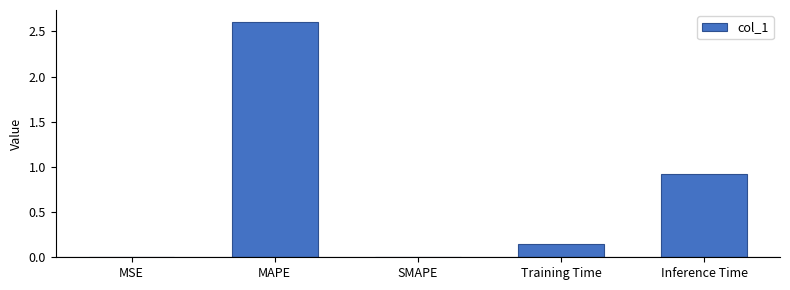

What is the sum of the values at Training Time and Inference Time?

1.1